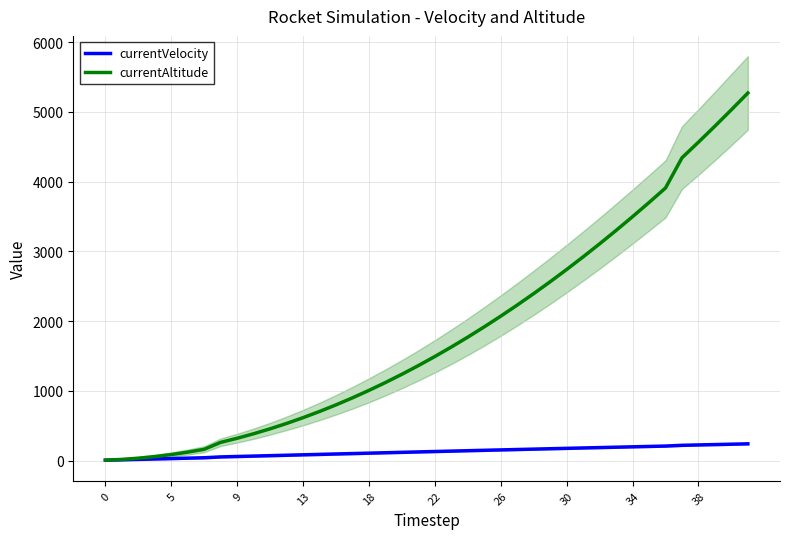

Rank the series by their average value, from highest to lowest.

currentAltitude, currentVelocity